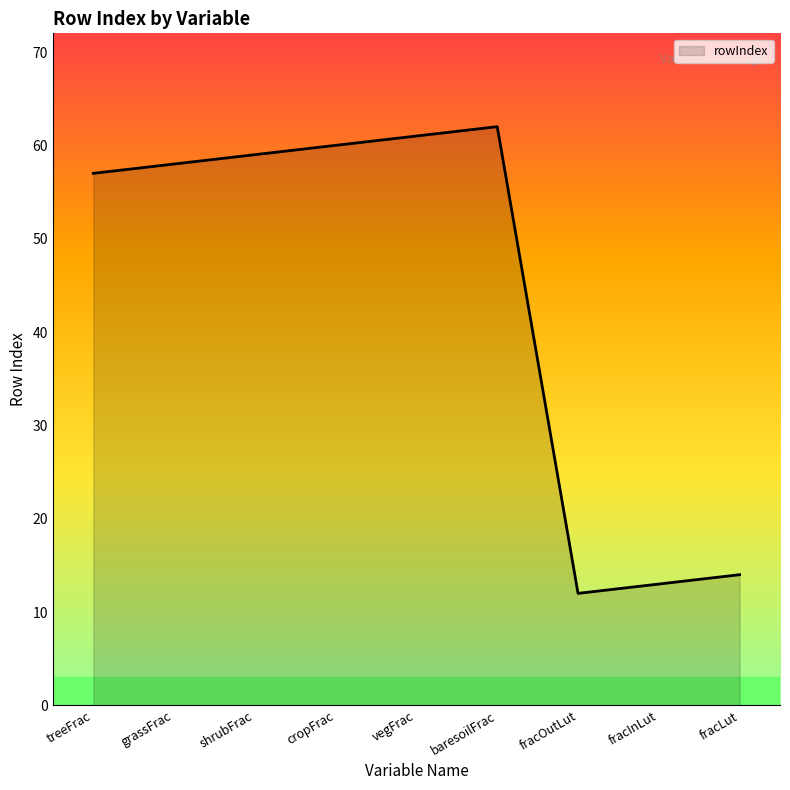

Reading left to right, what are all the values shown in this chart?

57	58	59	60	61	62	12	13	14